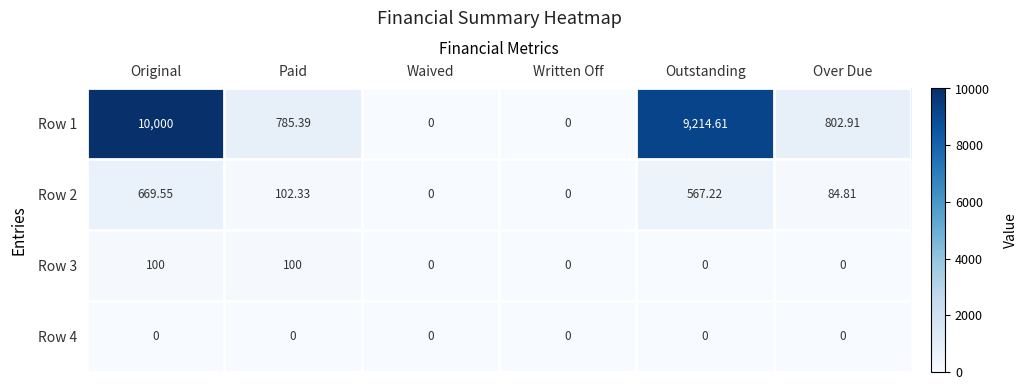

Count the number of data series in this chart.

4